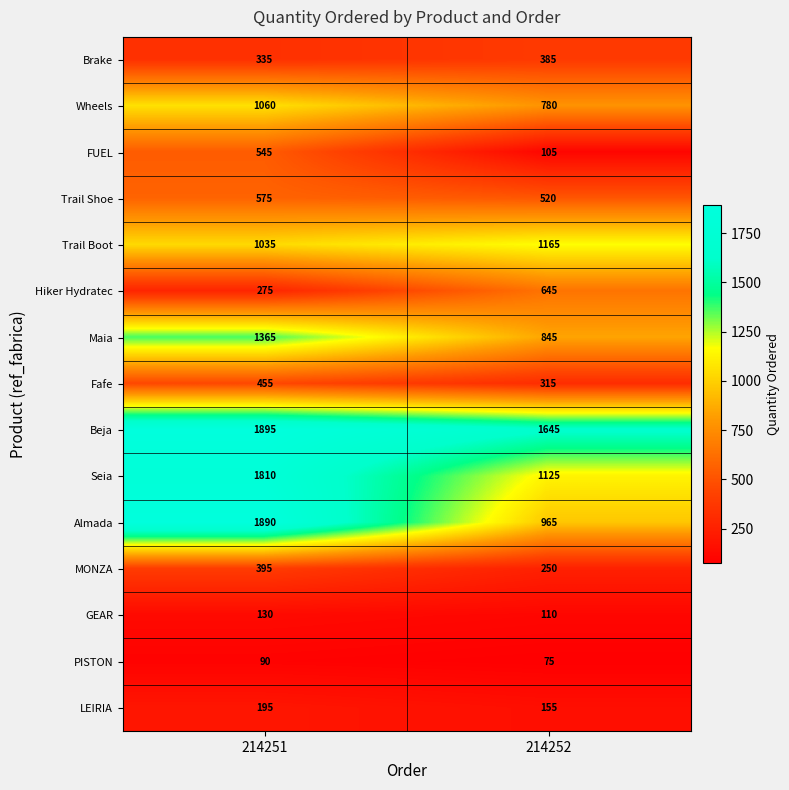

List the labels in order of PISTON value, largest first.

214251, 214252